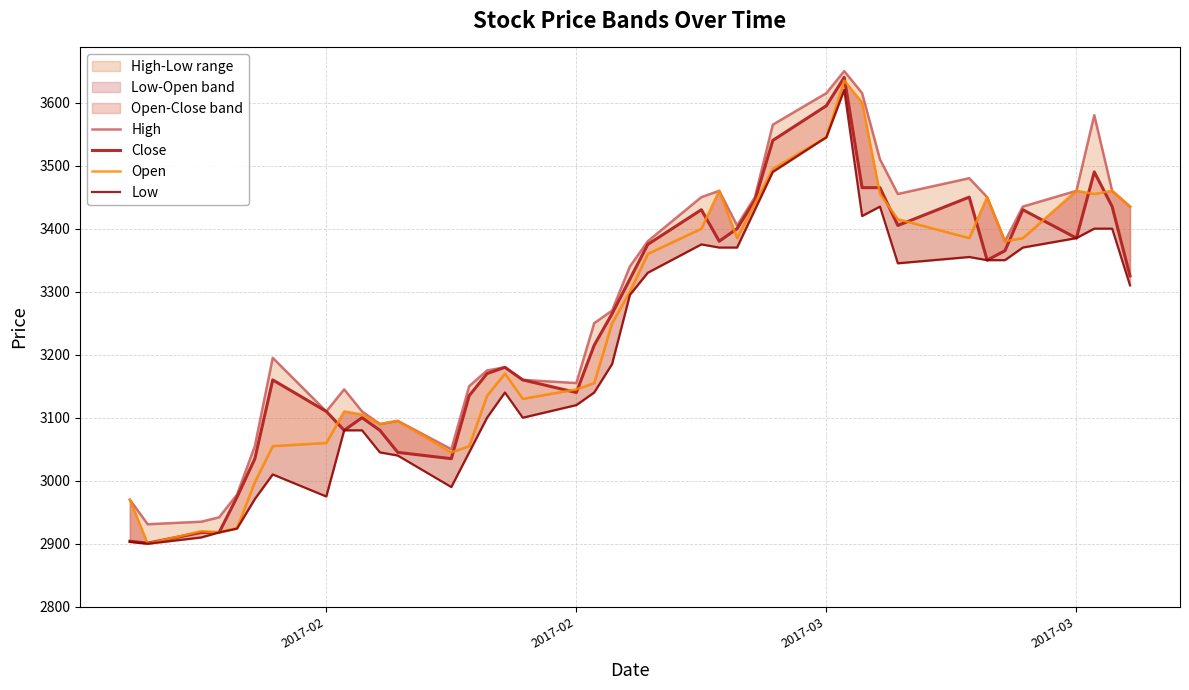

True or false: Low and High intersect in this chart.

False